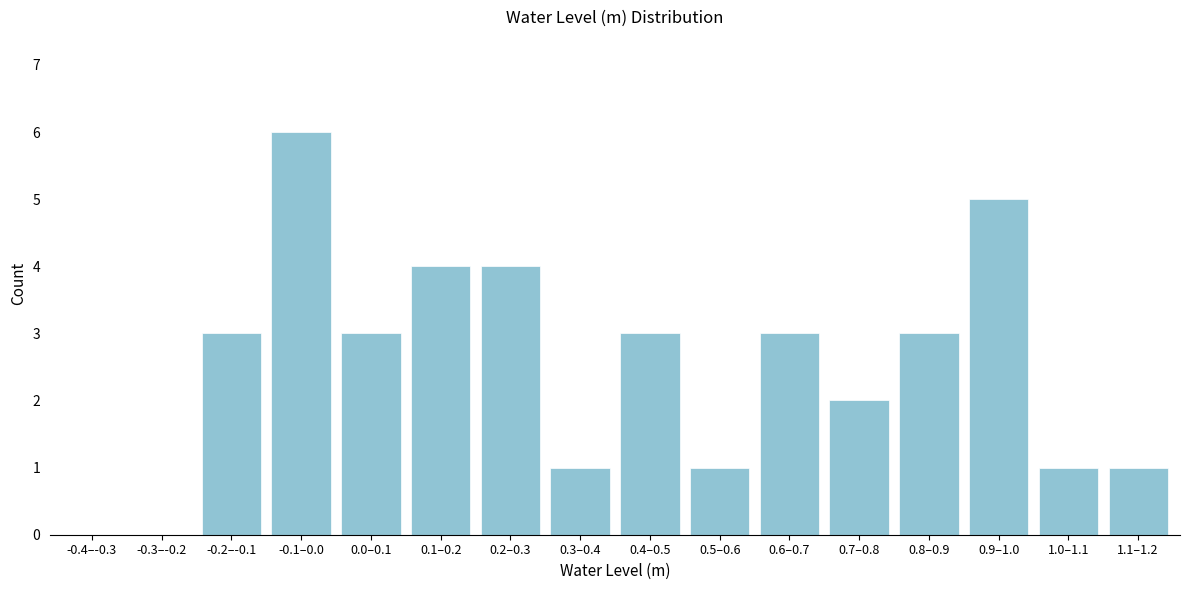

Reading right to left, what are all the values shown in this chart?

1.1–1.2=1	1.0–1.1=1	0.9–1.0=5	0.8–0.9=3	0.7–0.8=2	0.6–0.7=3	0.5–0.6=1	0.4–0.5=3	0.3–0.4=1	0.2–0.3=4	0.1–0.2=4	0.0–0.1=3	-0.1–0.0=6	-0.2–-0.1=3	-0.3–-0.2=0	-0.4–-0.3=0